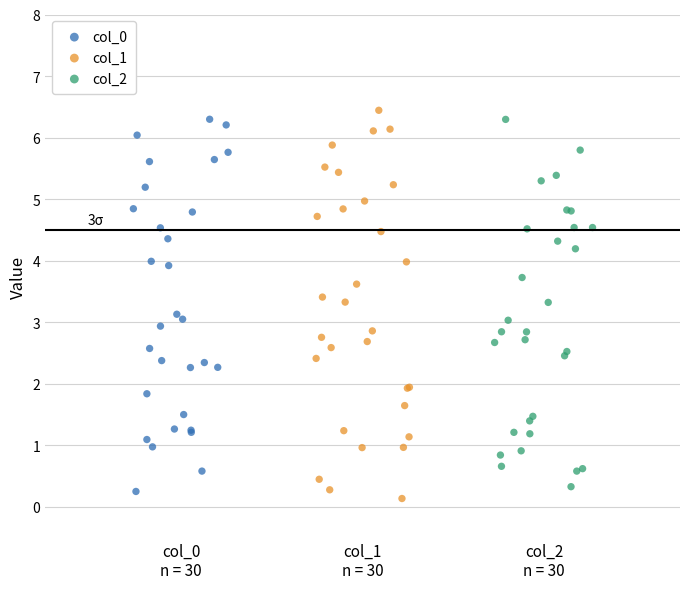

Which series contains the lowest Y value?

col_1